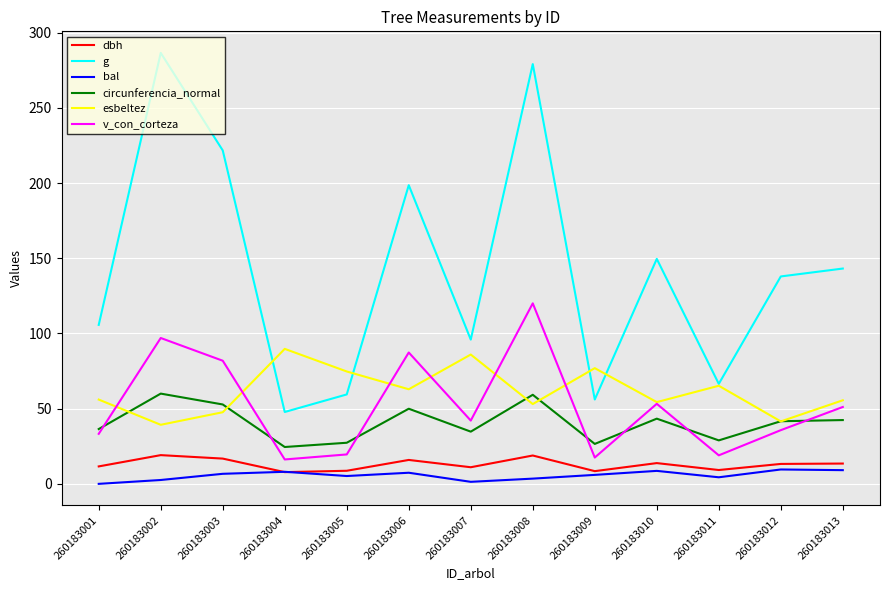

What is the difference between the highest and lowest values at 260183012?

128.3